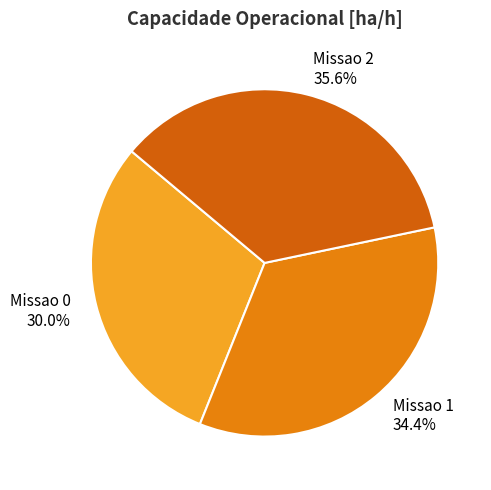

Is the sum of Missao 0 and Missao 1 greater than half?

Yes